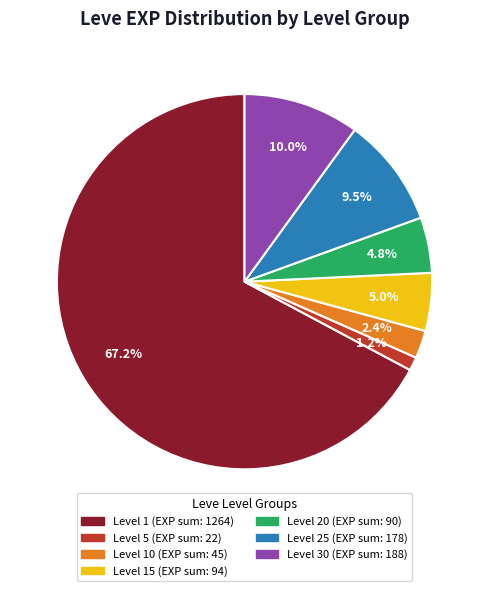

Is there a majority slice in this chart?

Yes